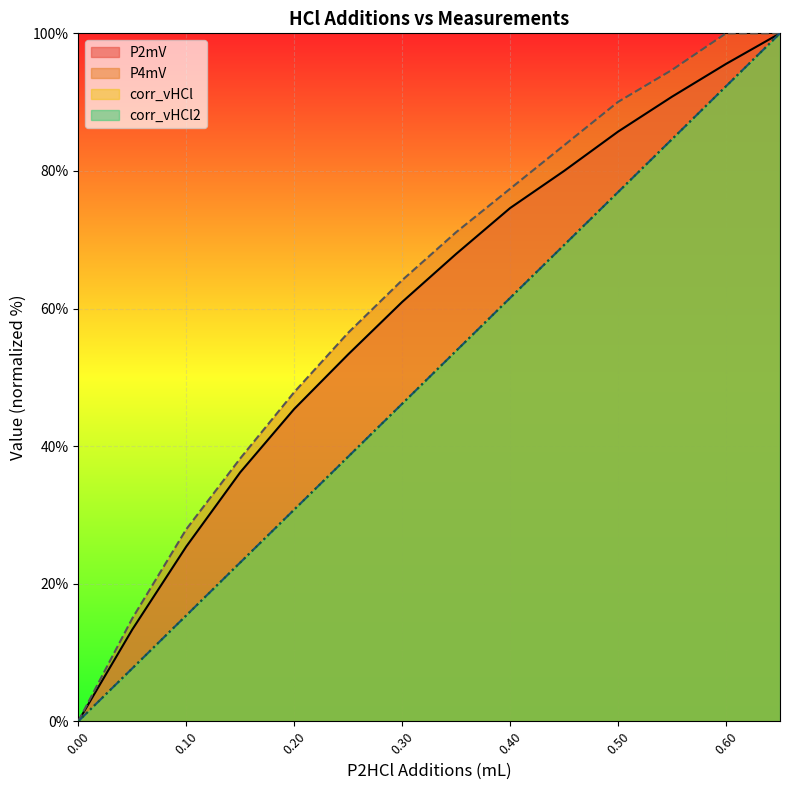

How many lines are shown in the chart?

4